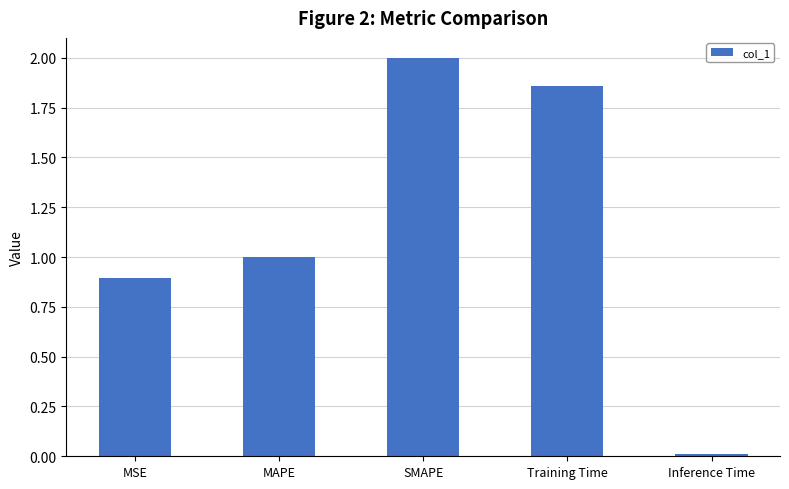

What is the sum of the values at MSE and Training Time?

2.8